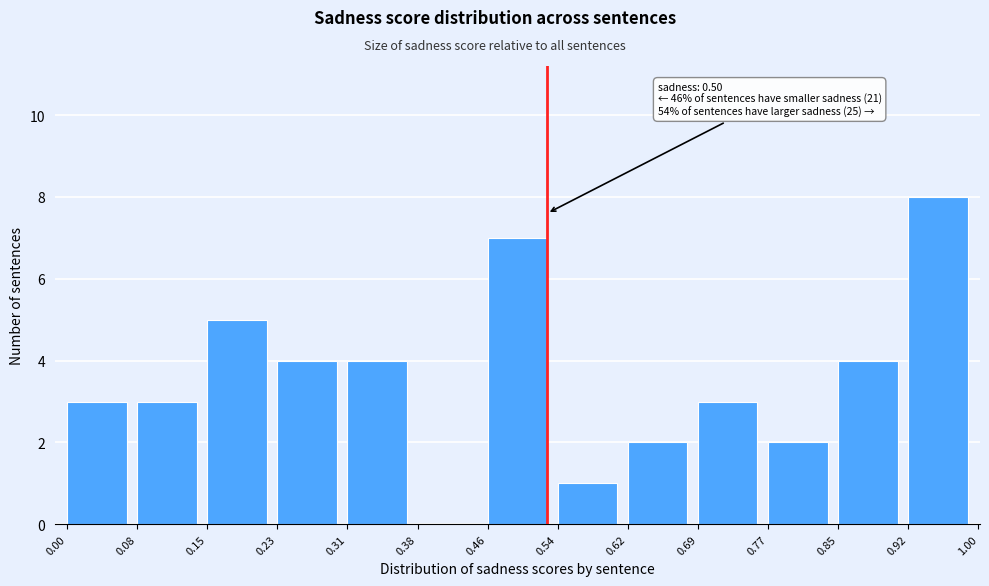

Reading right to left, extract all data points from this chart.

0.92=8	0.85=4	0.77=2	0.69=3	0.62=2	0.54=1	0.46=7	0.38=0	0.31=4	0.23=4	0.15=5	0.08=3	0.00=3